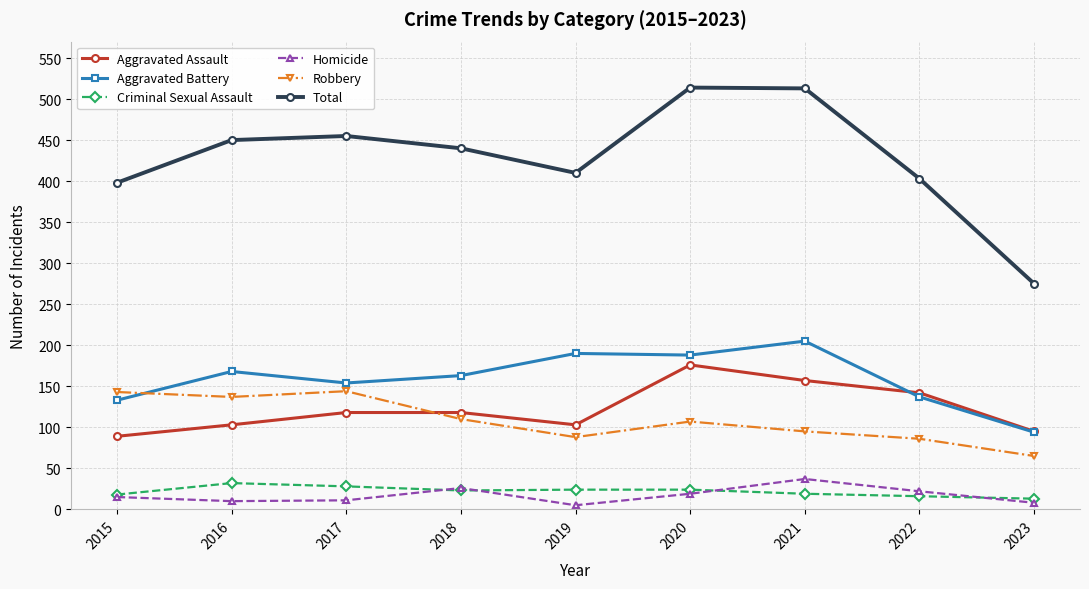

How many lines are shown in the chart?

6